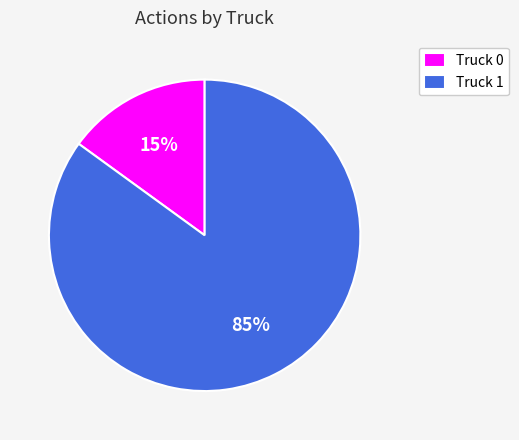

To the nearest percent, what is the difference between the largest and smallest slice percentages?

70%